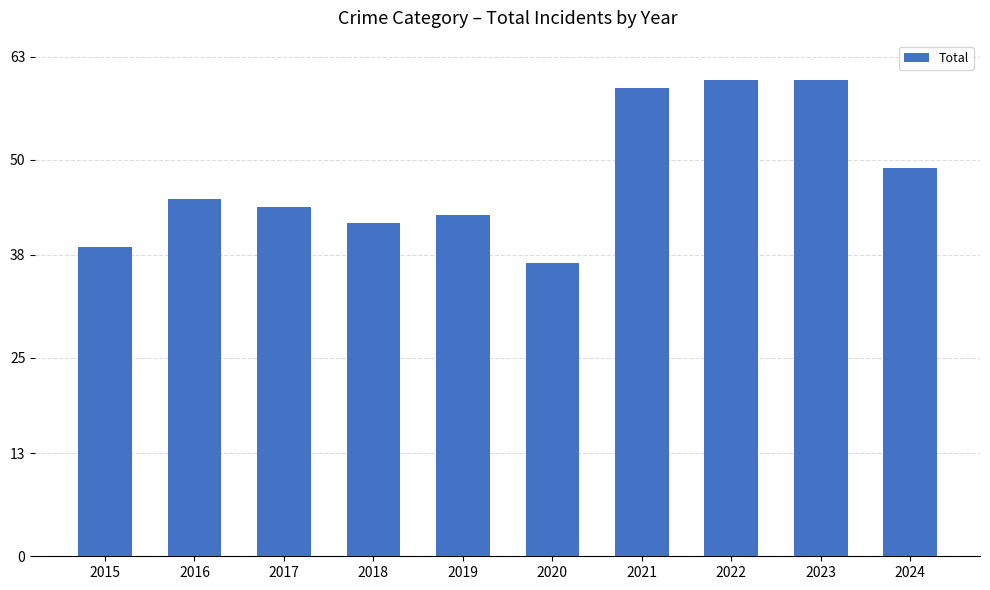

What is the minimum value shown in the chart?

37